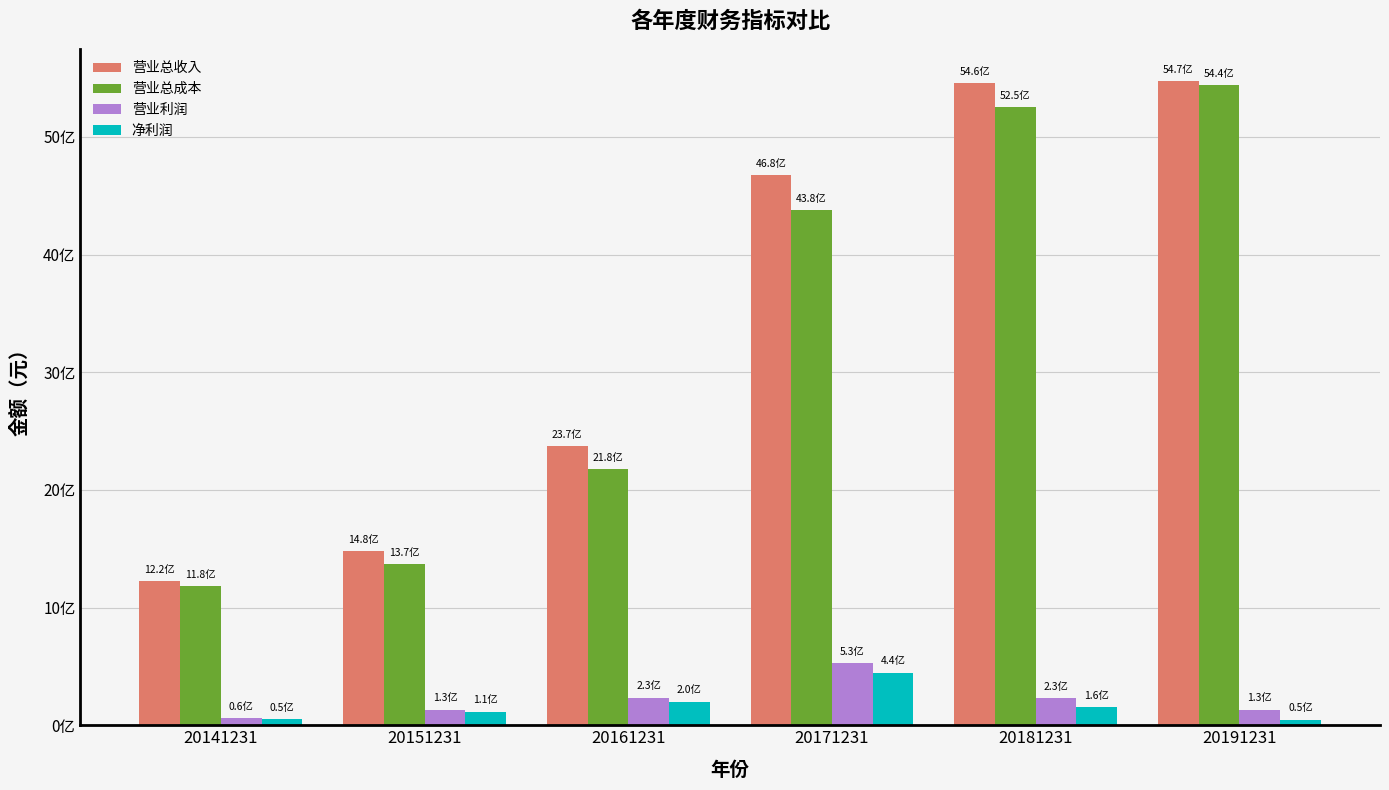

What is the average value of the 营业总成本 series?

3299559581.2